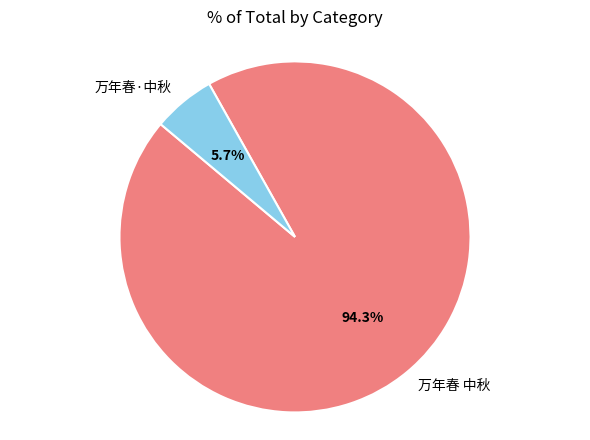

What is the ratio of the value at 万年春·中秋 to the value at 万年春 中秋?

0.1